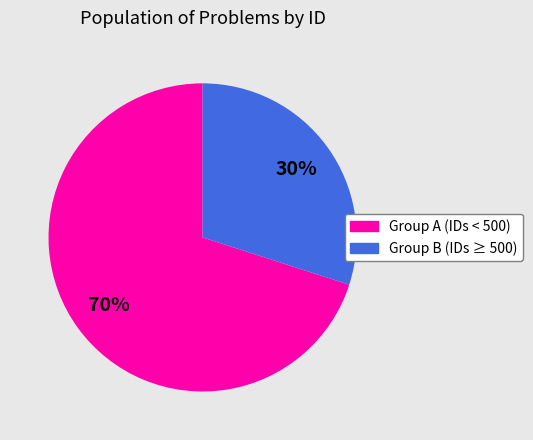

What percentage is the Group B (IDs ≥ 500) slice, to the nearest percent?

30%